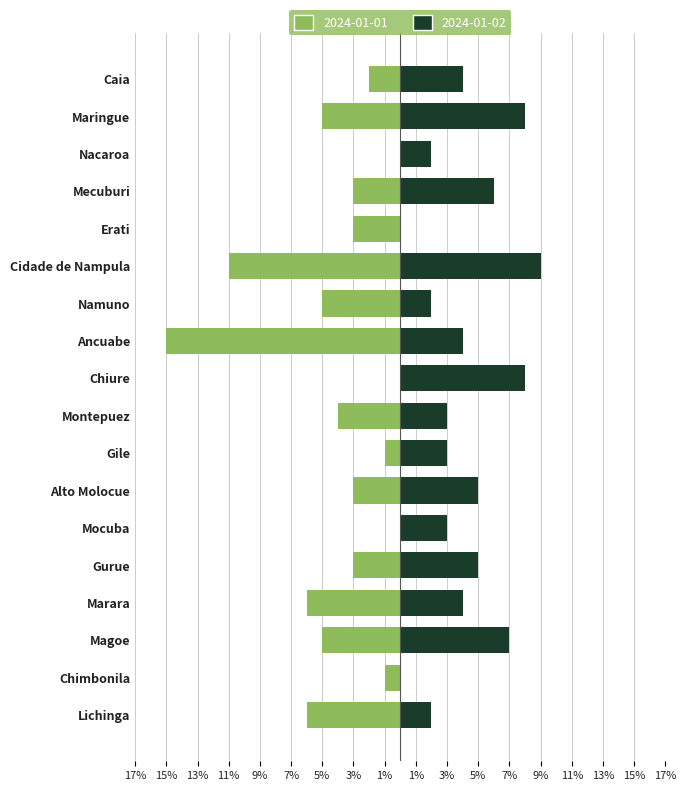

Which series has the largest total across all categories?

2024-01-02